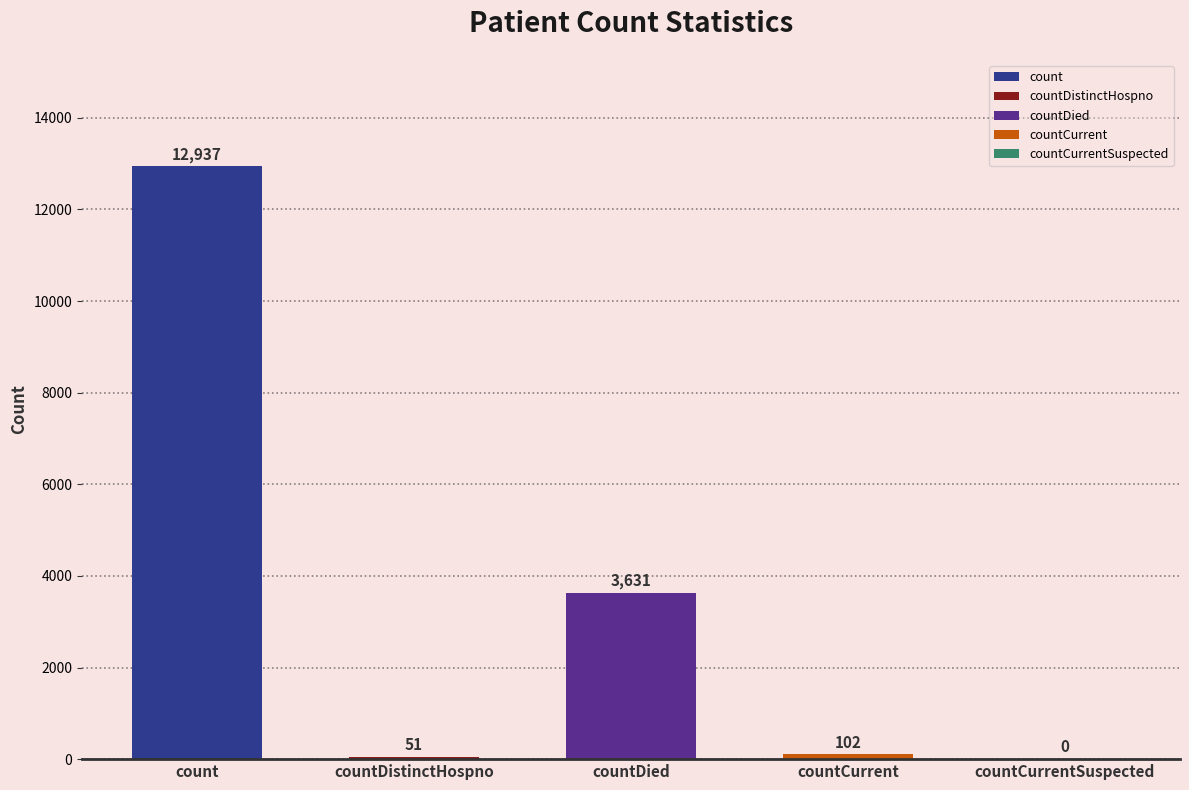

What is the difference between the second highest and second lowest values?

3580